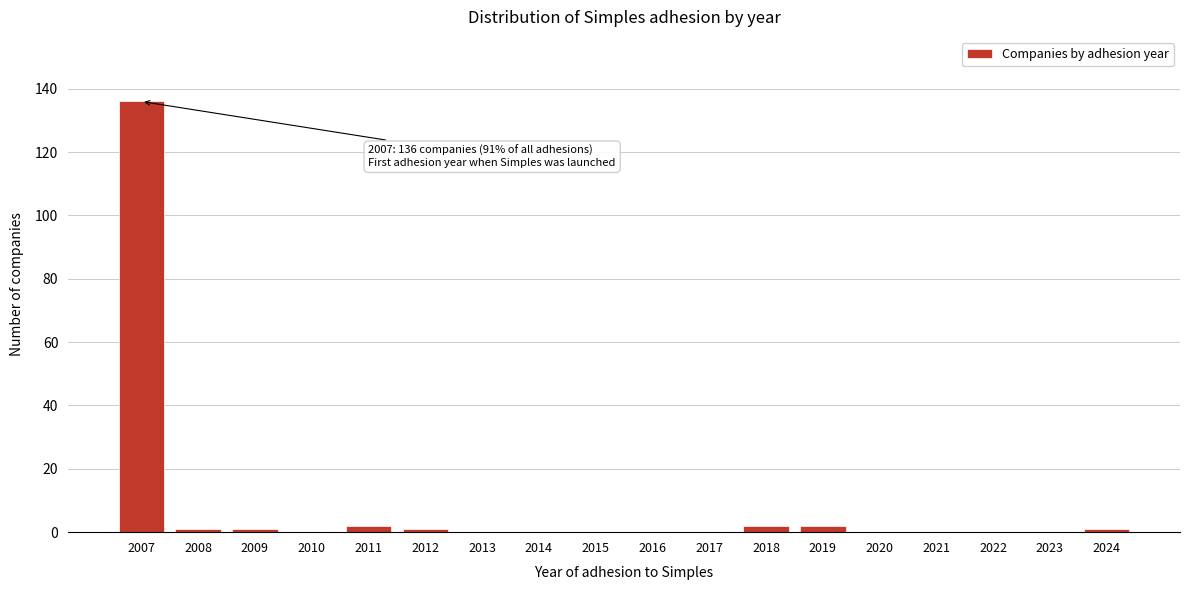

Reading right to left, what are all the values shown in this chart?

2024=1	2023=0	2022=0	2021=0	2020=0	2019=2	2018=2	2017=0	2016=0	2015=0	2014=0	2013=0	2012=1	2011=2	2010=0	2009=1	2008=1	2007=136